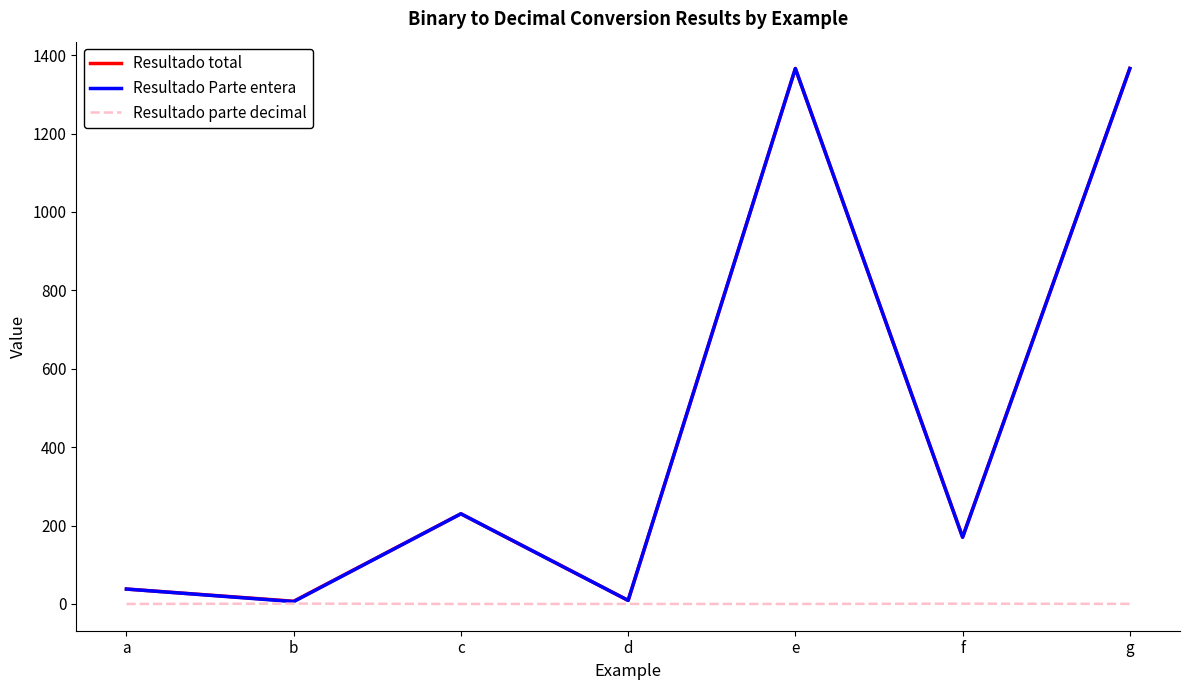

At which label is Resultado Parte entera closest to 686?

c